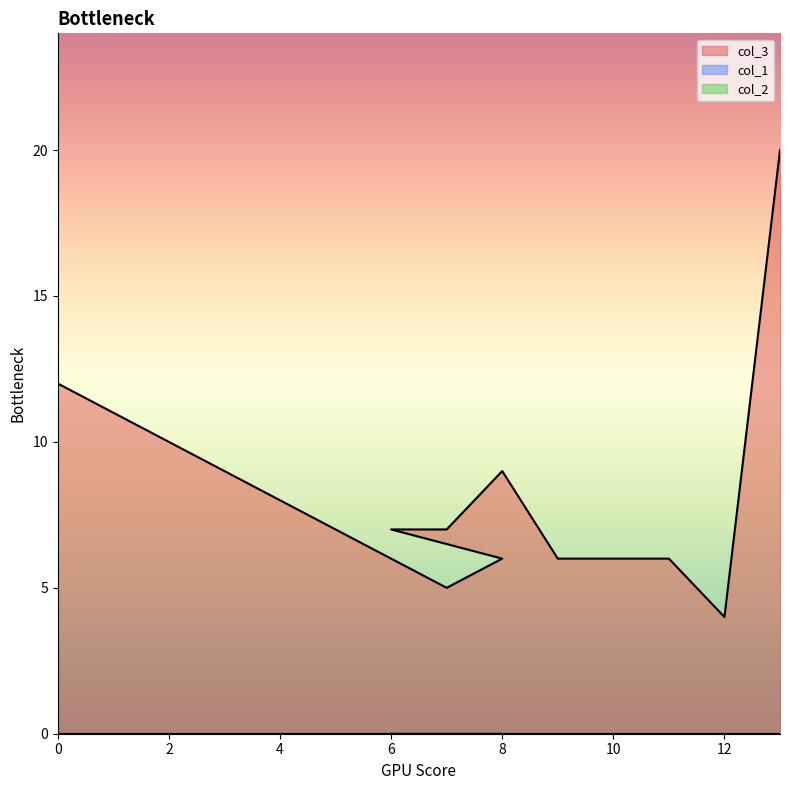

At 9, list the series in order from largest to smallest.

col_3, col_1, col_2